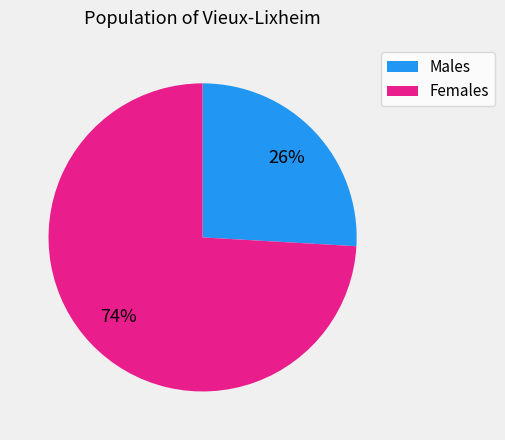

Does any single category account for the majority?

Yes